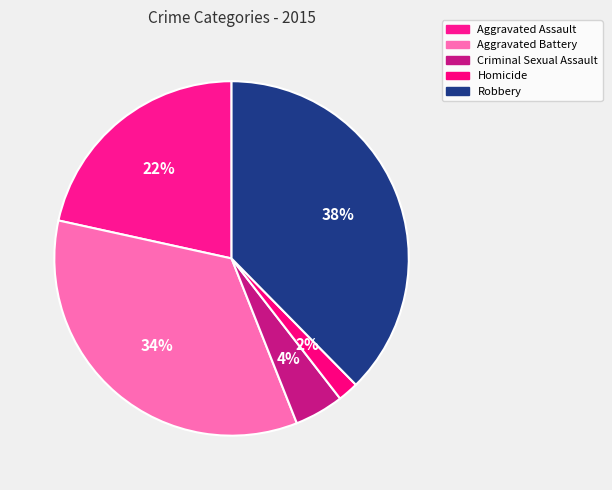

What percentage is NOT represented by Aggravated Assault?

78.4%